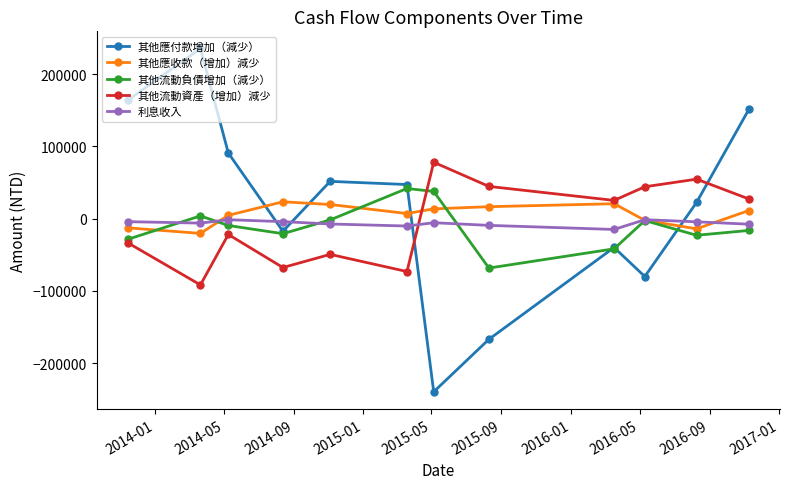

After their last crossing, which series has the higher values: 利息收入 or 其他應收款（增加）減少?

其他應收款（增加）減少